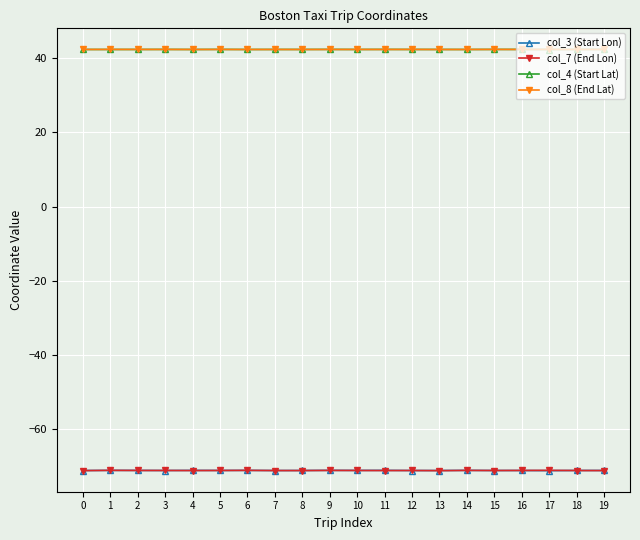

Is it true that col_7 (End Lon) equals -71.1 at 15?

True